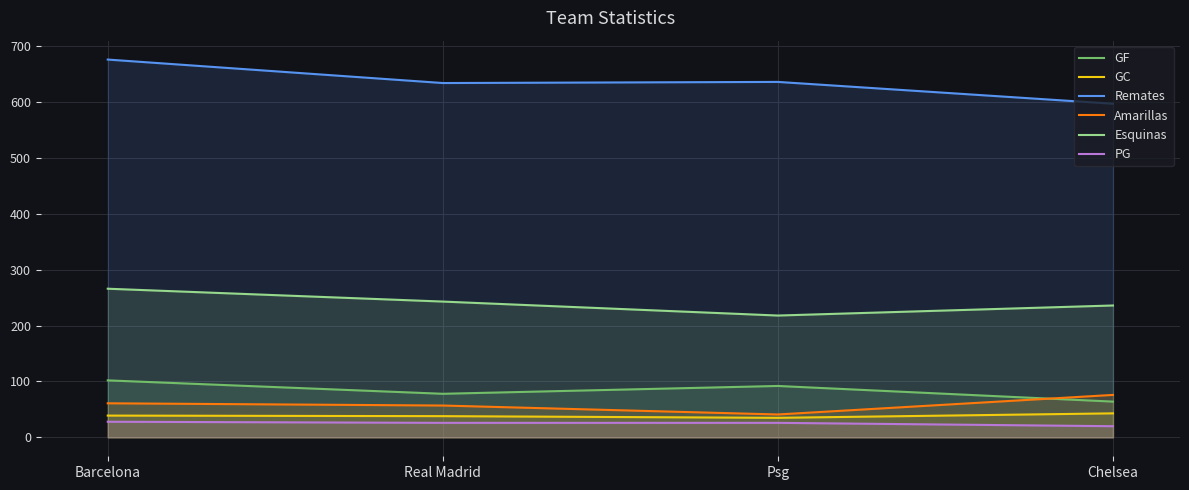

Is it true that PG equals 20 at Chelsea?

True